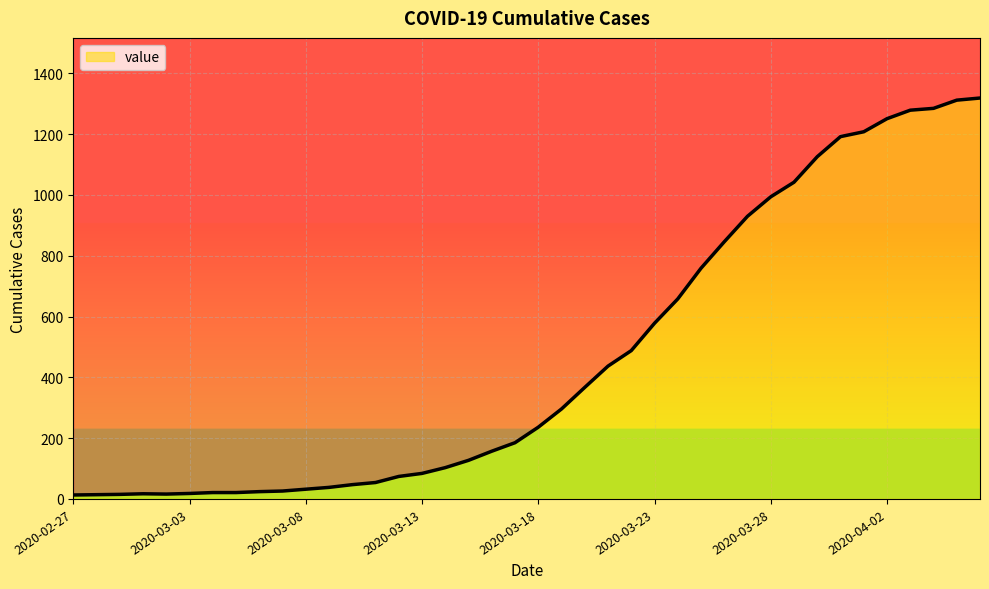

The value at 2020-03-03 is 6. True or false?

False